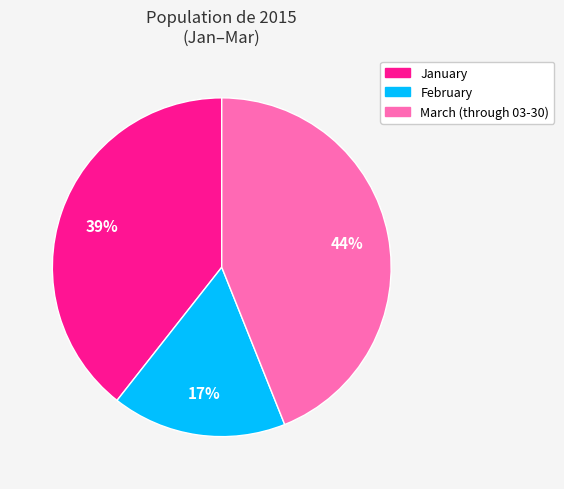

To the nearest percent, what is the average slice percentage?

33%